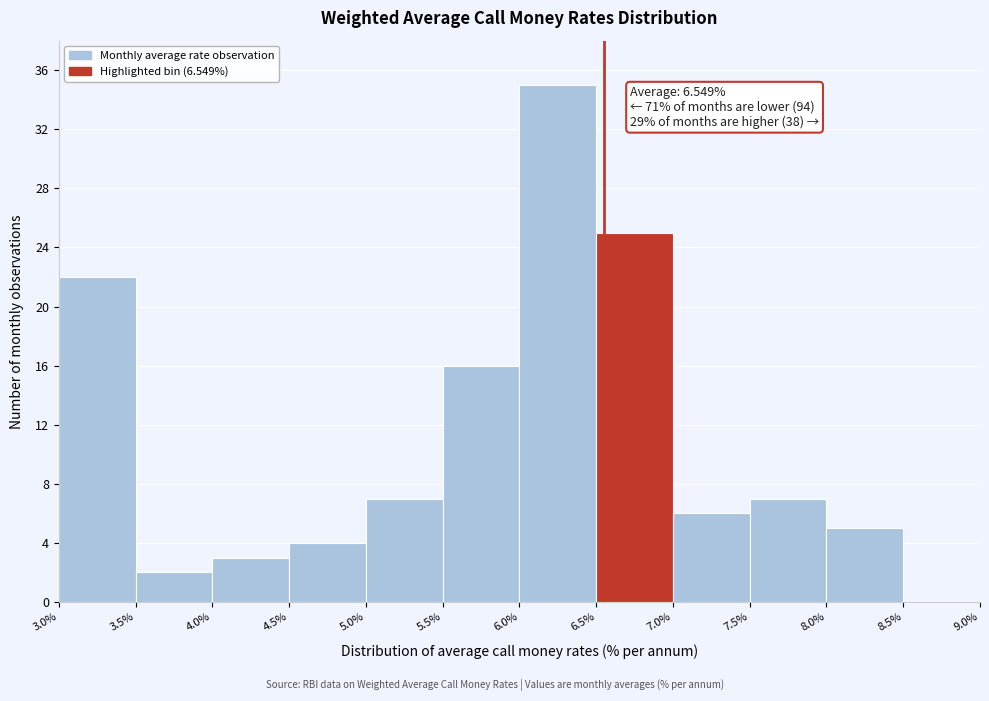

Over which range of the x-axis is the bar tallest?

6.0% to 6.5%